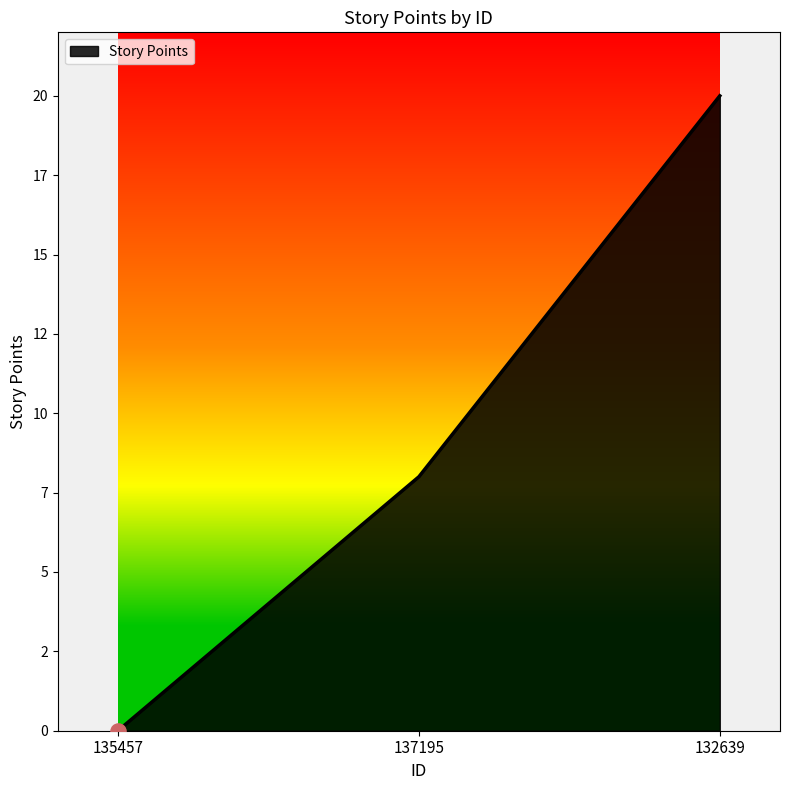

What is the change in value from 137195 to 132639?

+12